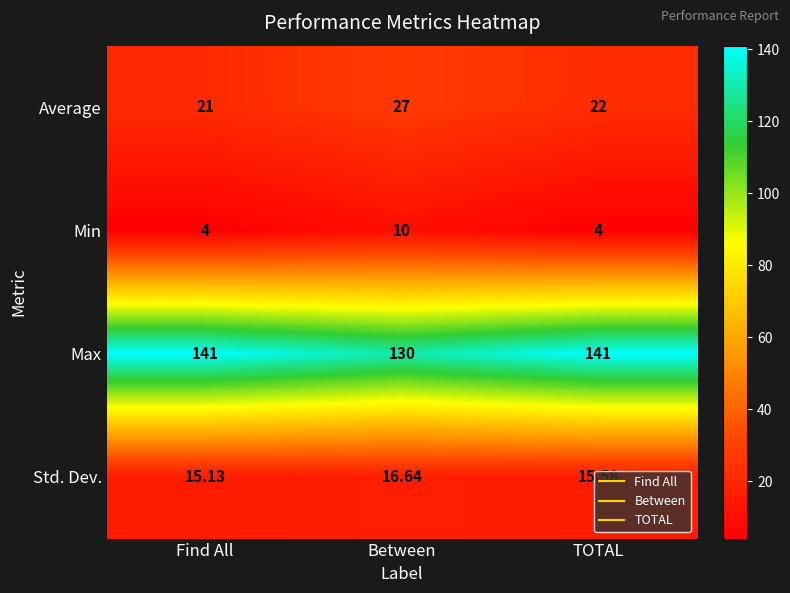

Rank the series at TOTAL from lowest to highest value.

Min, Std. Dev., Average, Max